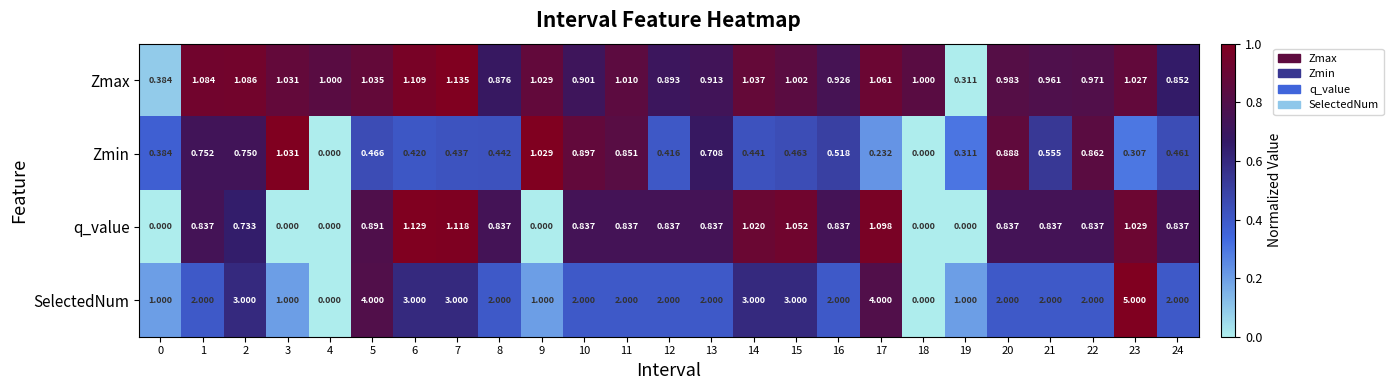

Is the value of Zmax at 4 greater than the value of Zmin at 3?

No